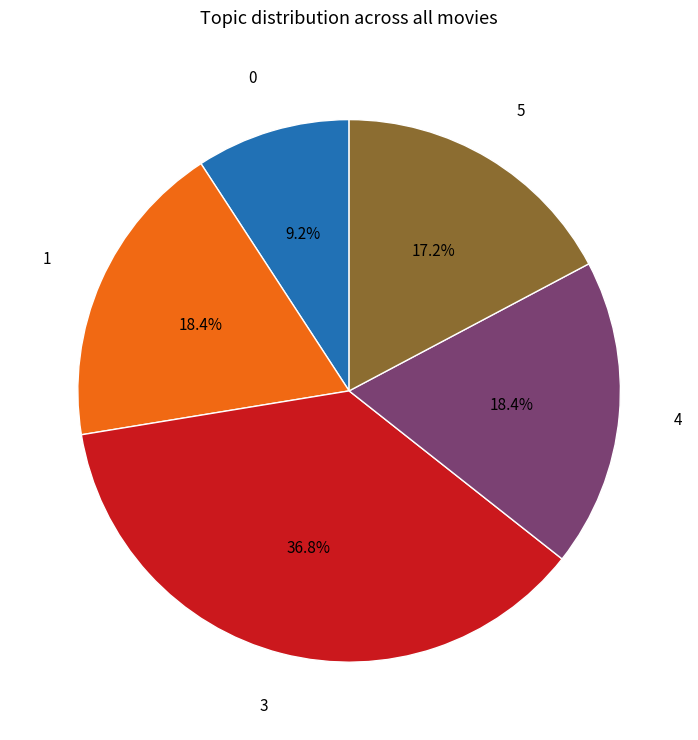

What portion of the pie excludes 4?

81.6%